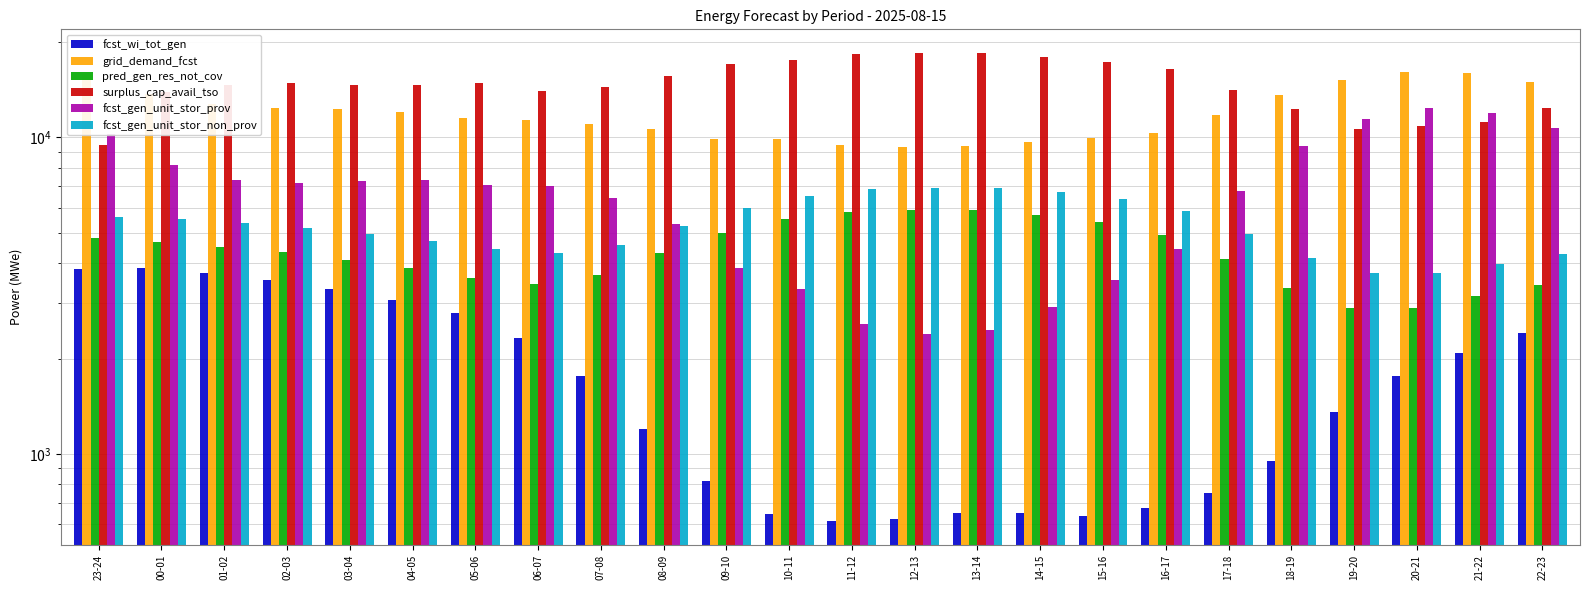

True or false: fcst_wi_tot_gen has a value of 5693 at 23-24.

False